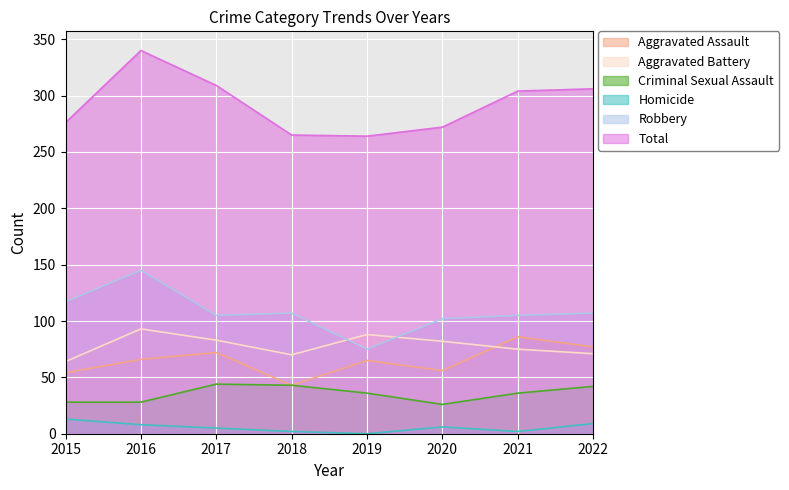

Where is the first local maximum for Criminal Sexual Assault?

2017